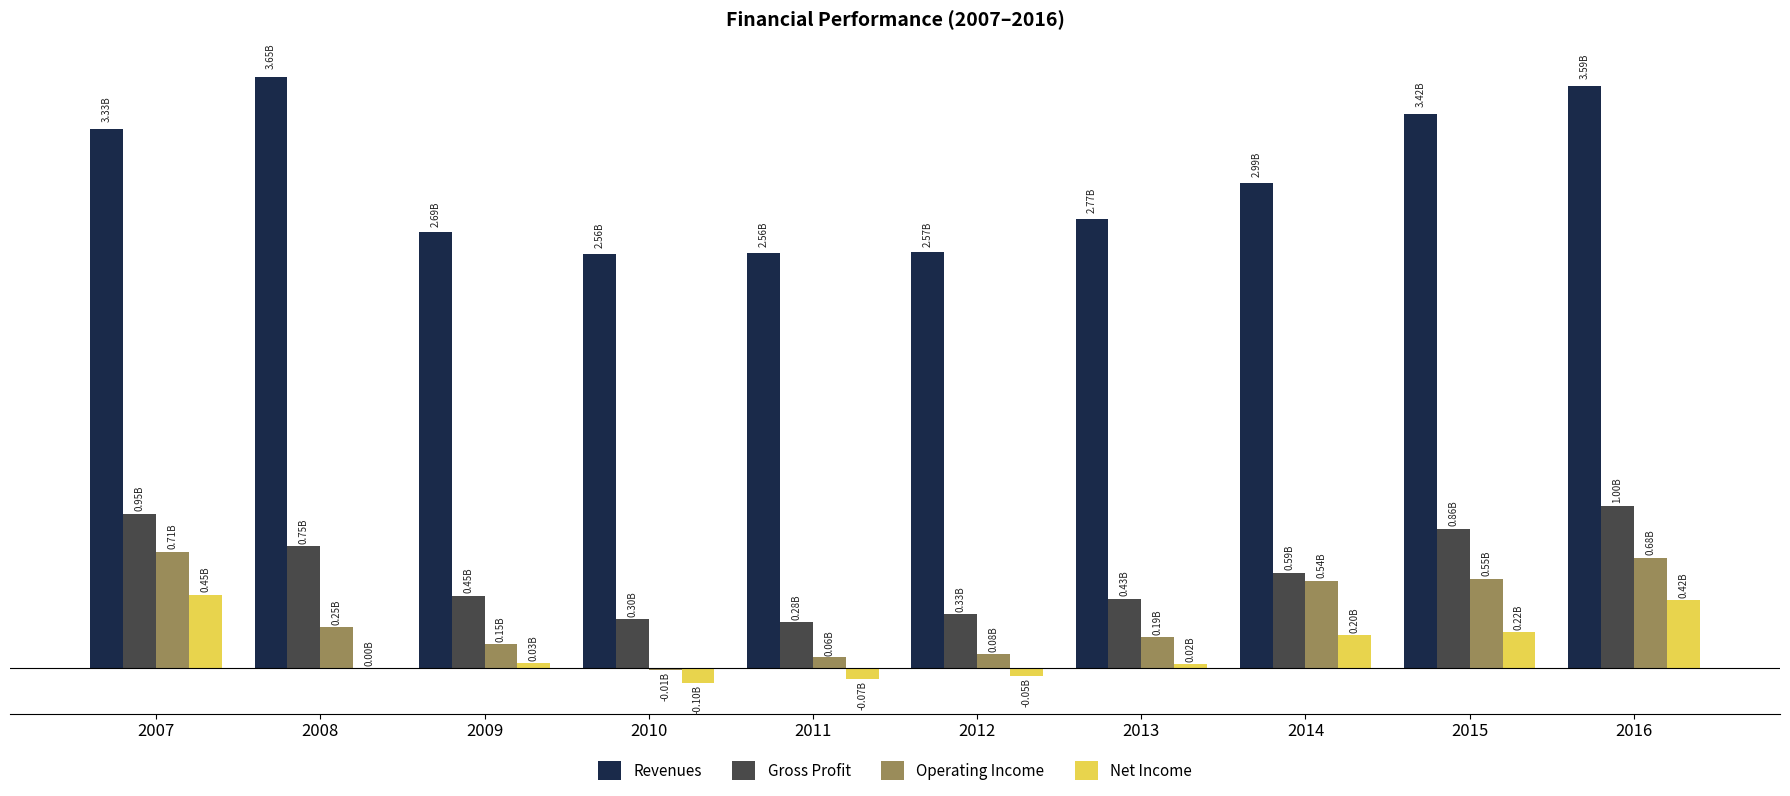

Reading left to right, transcribe all the data shown in this chart.

Revenues: 3327787000	3651438000	2690490000	2558862000	2564550000	2567310000	2770709000	2994169000	3422181000	3592667000
Gross Profit: 950903000	749712000	445962000	300726000	283869000	334026000	426880000	587582000	857533000	1000817000
Operating Income: 714417000	249102000	148452000	-14540000	63444000	84781000	190404000	538138000	549778000	679582000
Net Income: 450910000	918000	30314000	-96490000	-70778000	-52593000	24382000	204923000	221177000	419491000